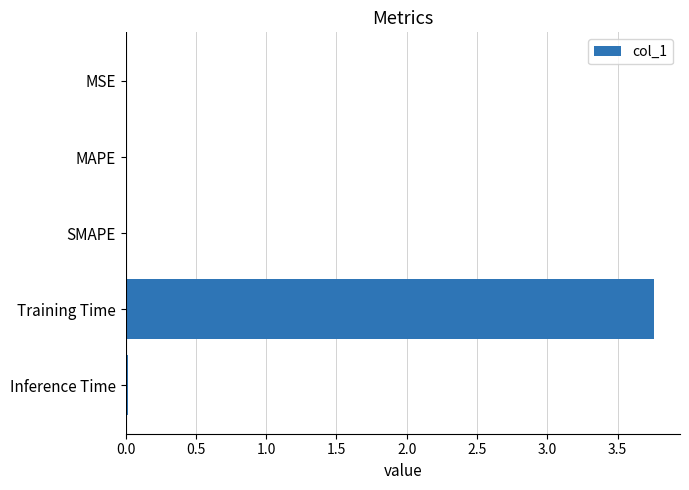

The value at MSE is 0.0. True or false?

True